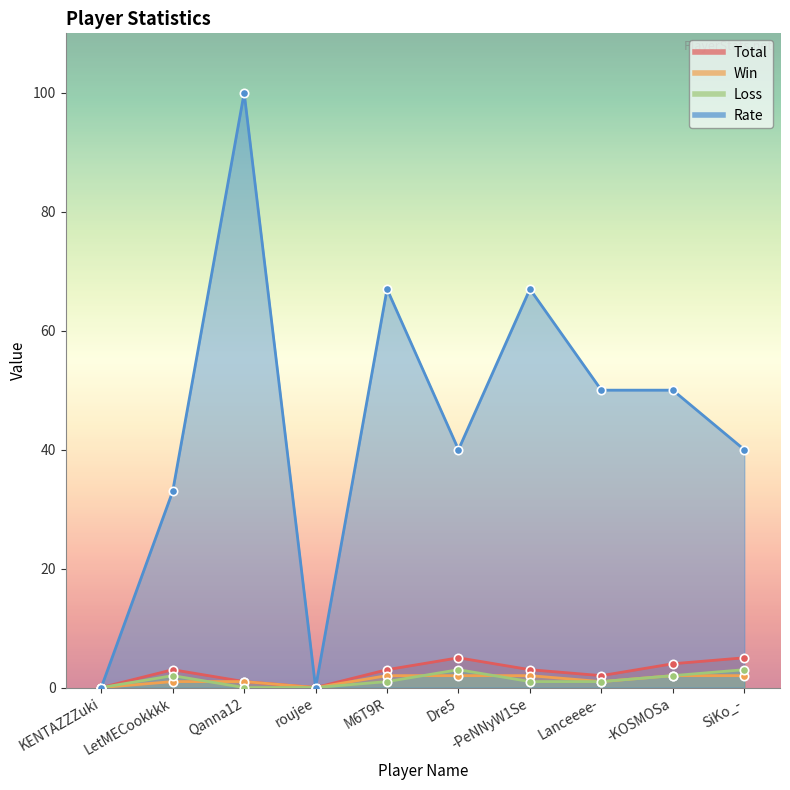

True or false: Rate and Loss cross at least once.

False